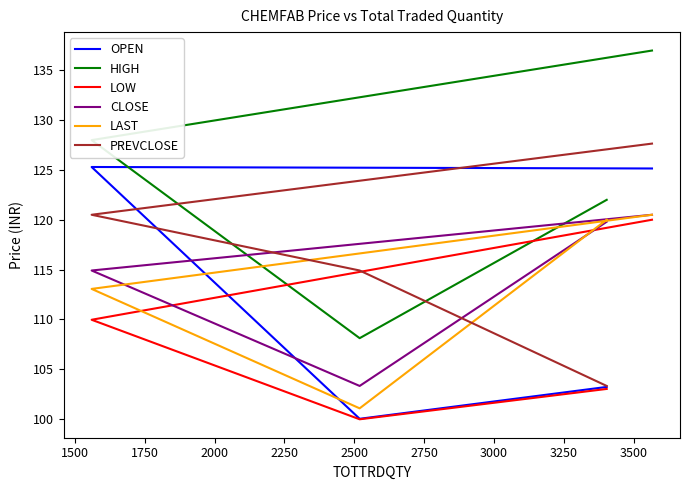

How many data points does each series have?

4